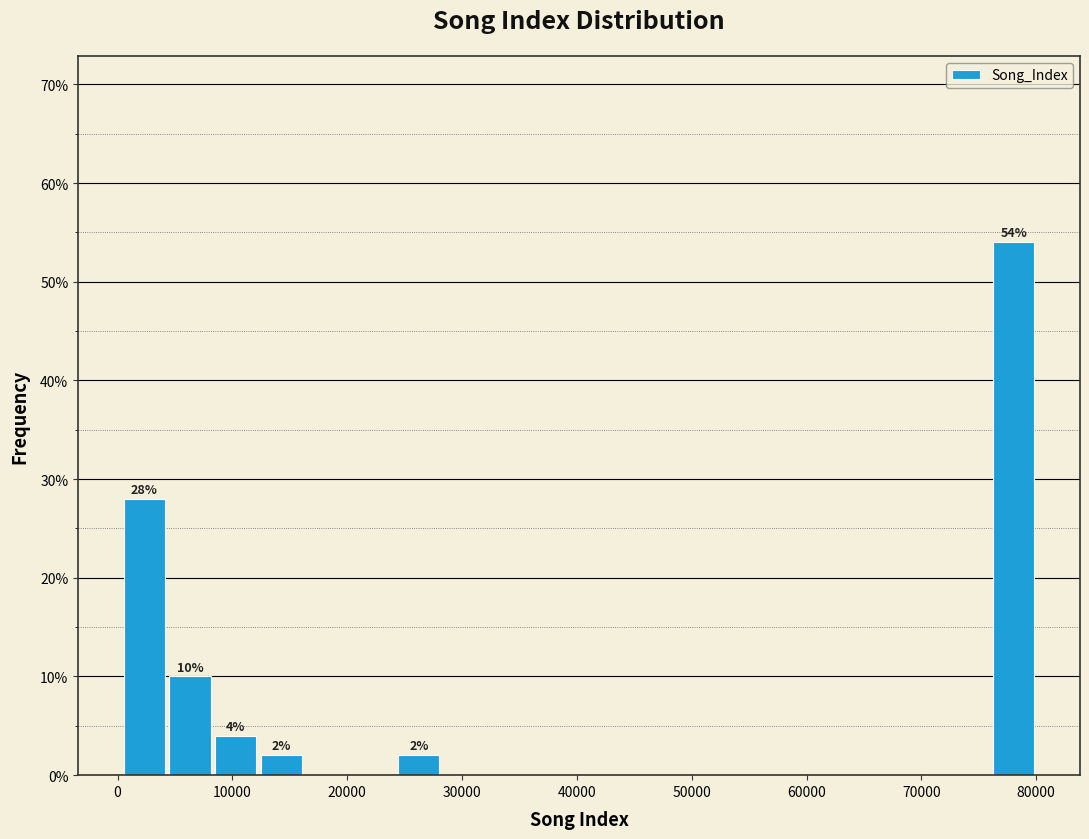

Around what value on the x-axis is the tallest bar? Give the approximate position of its centre, as read against the axis.

78000